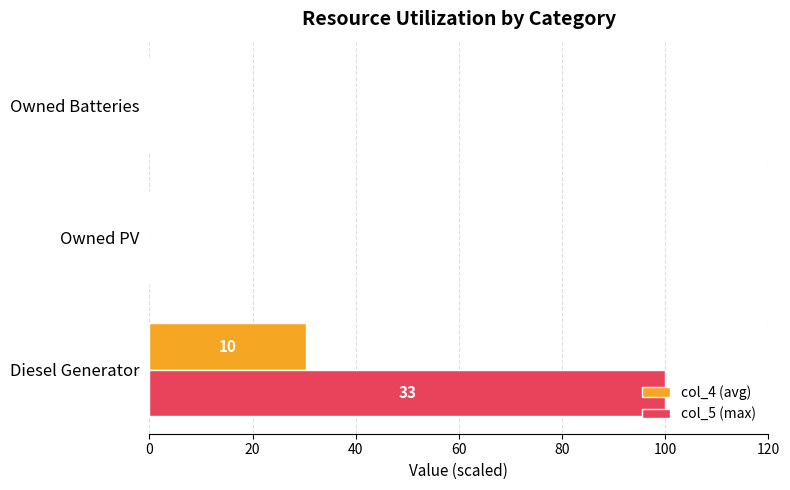

The col_5 (max) series shows -66.5 at Owned PV. True or false?

False